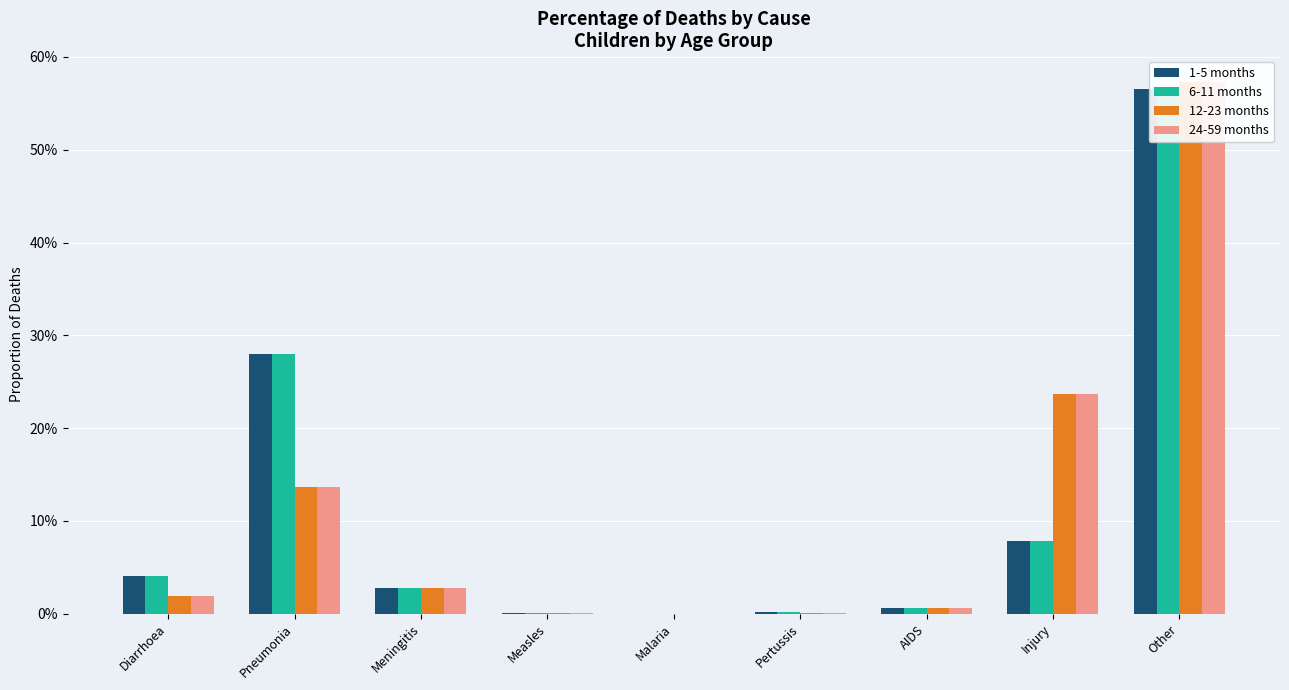

Between Pneumonia and Malaria, which is larger?

Pneumonia